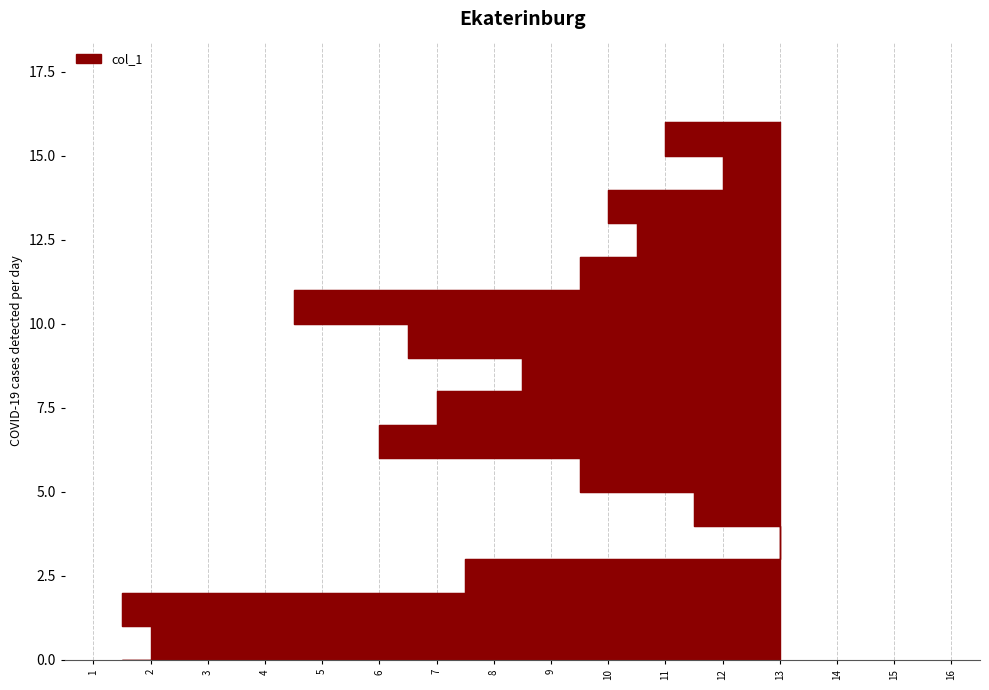

What is the difference between the maximum and second lowest values?

14